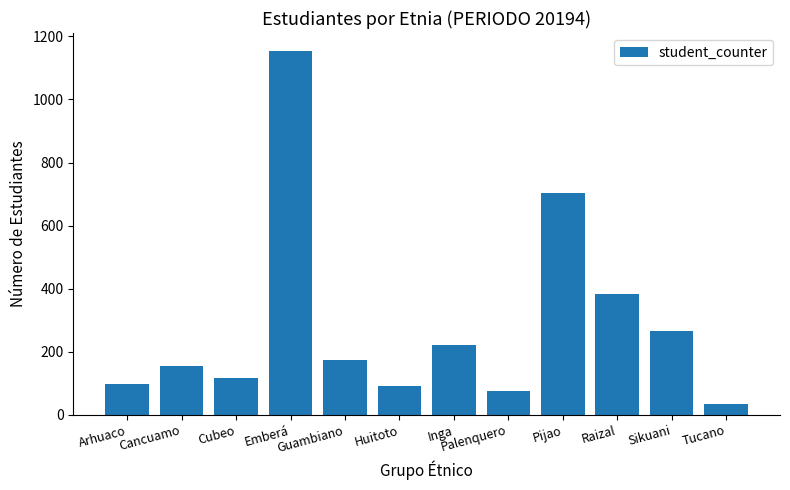

What is the label of the 4th bar from the left?

Emberá